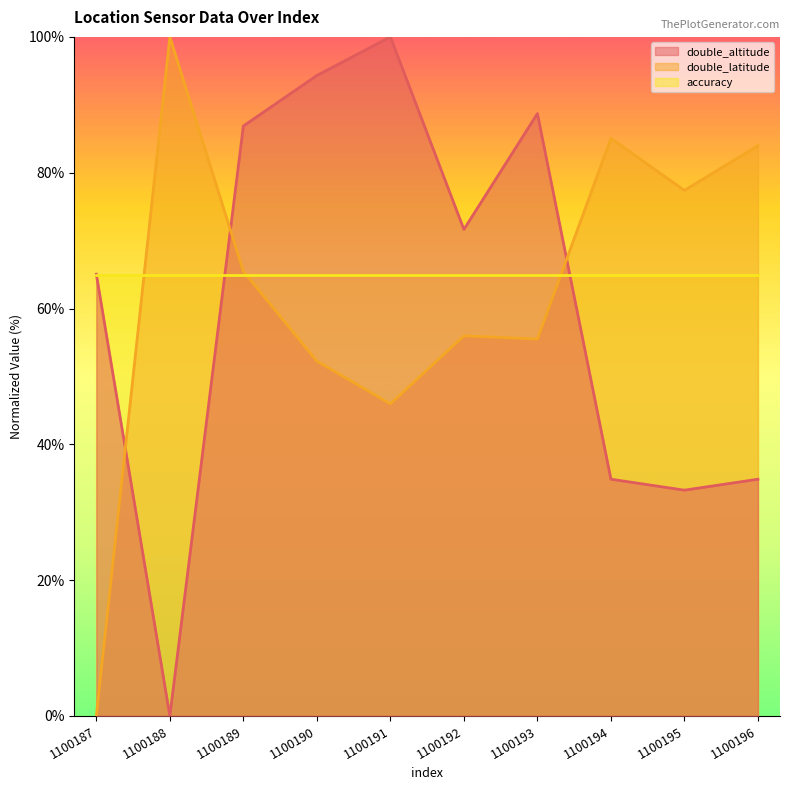

After their last crossing, which series has the higher values: double_latitude or double_altitude?

double_latitude